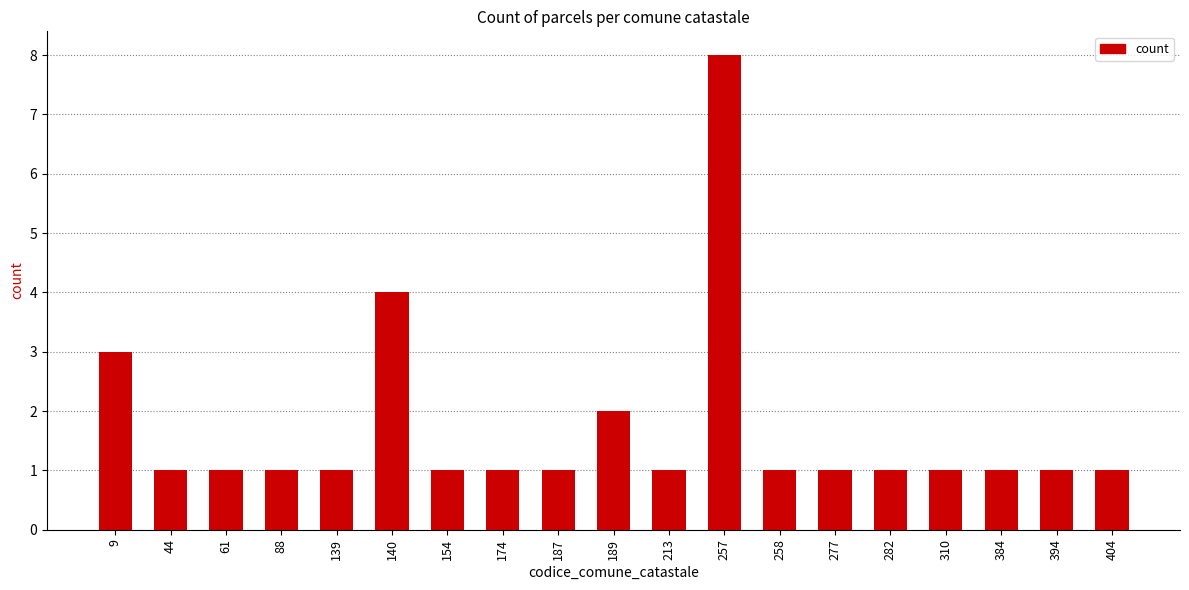

What is the value of the 3rd bar from the left?

1